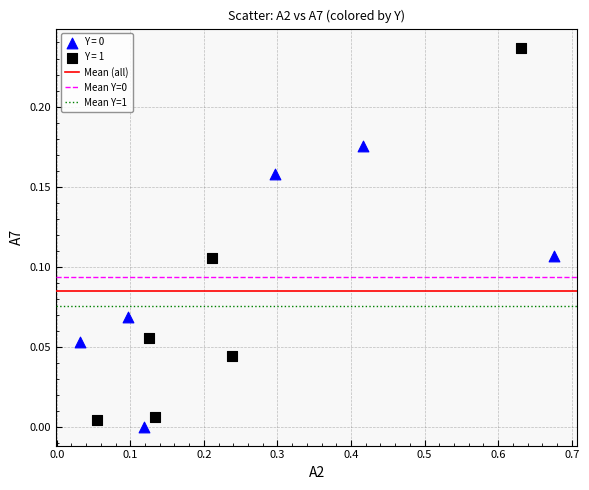

Which series has the widest spread of Y values?

Y = 1